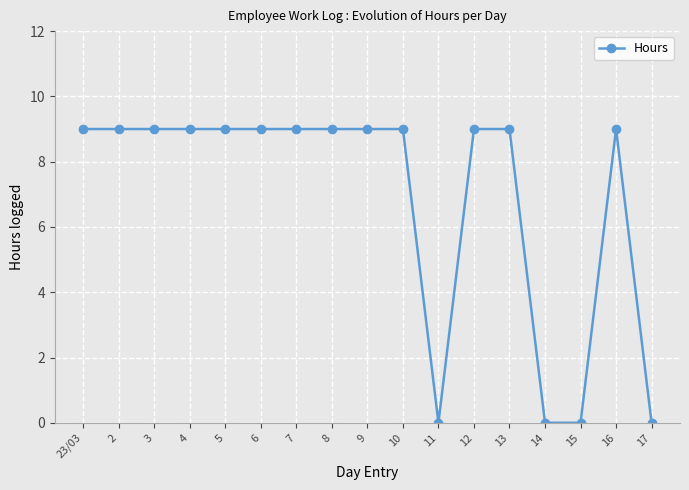

What is the label of the 5th point from the right?

13